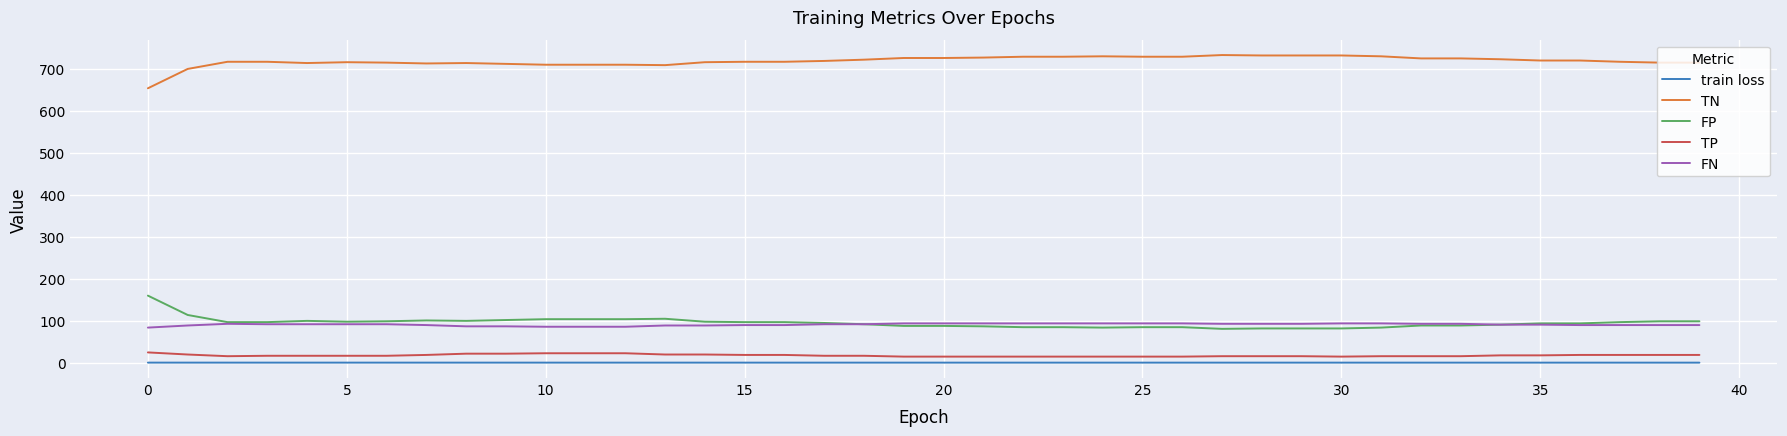

Which series has the largest total across all categories?

TN